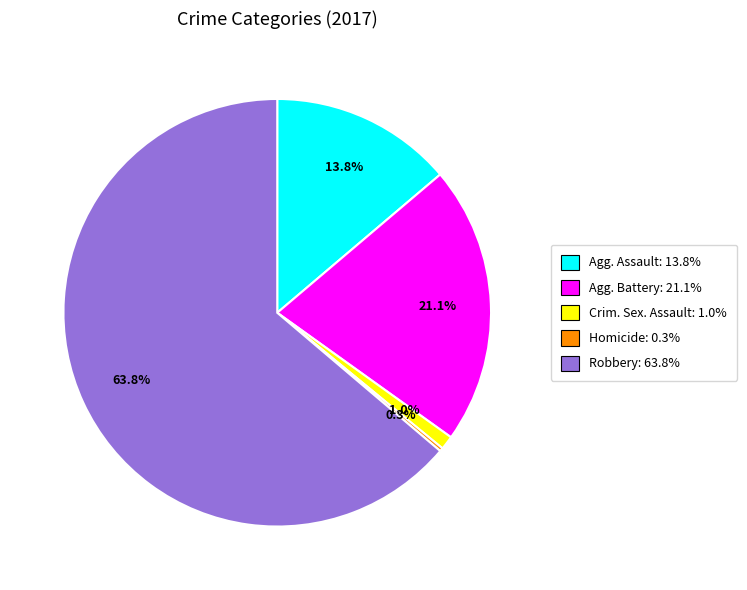

How much of the chart is everything except Agg. Battery: 21.1%?

78.9%